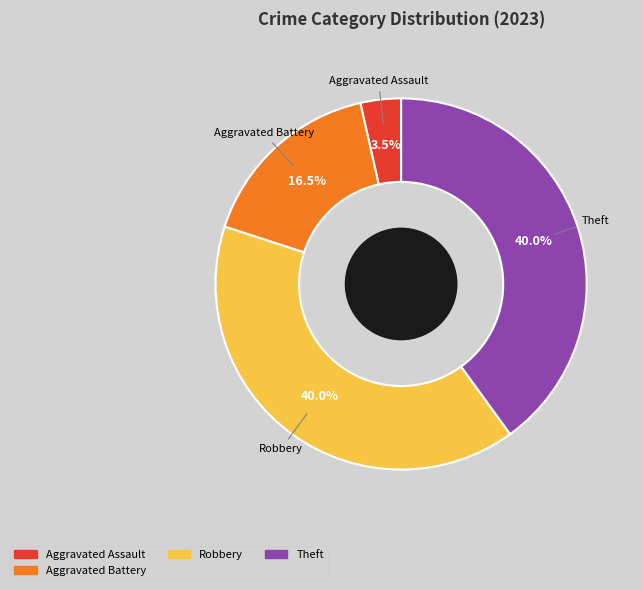

Is there a majority slice in this chart?

No